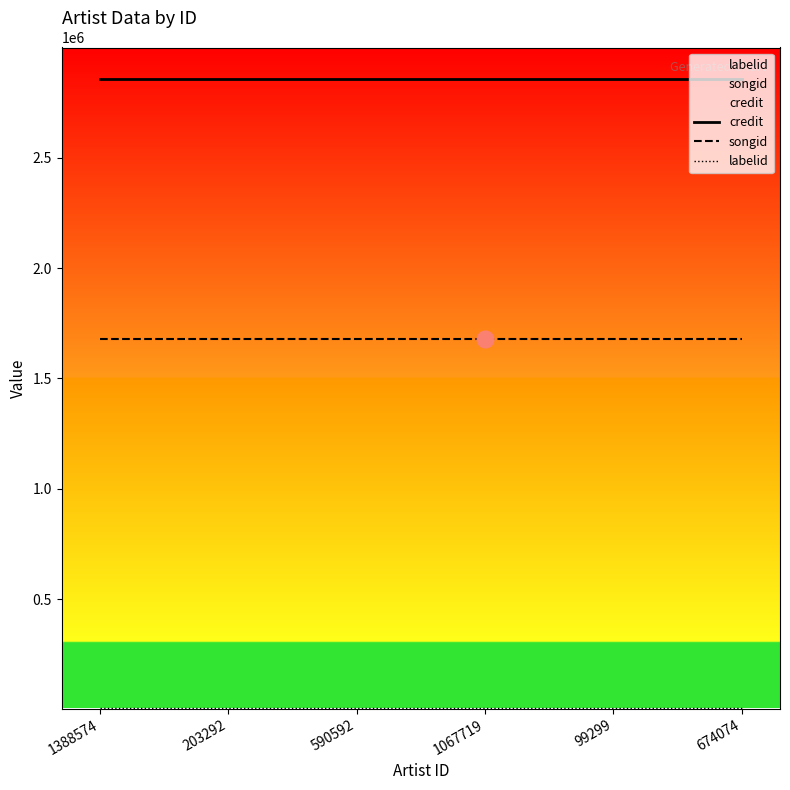

Which series has the largest total across all categories?

credit